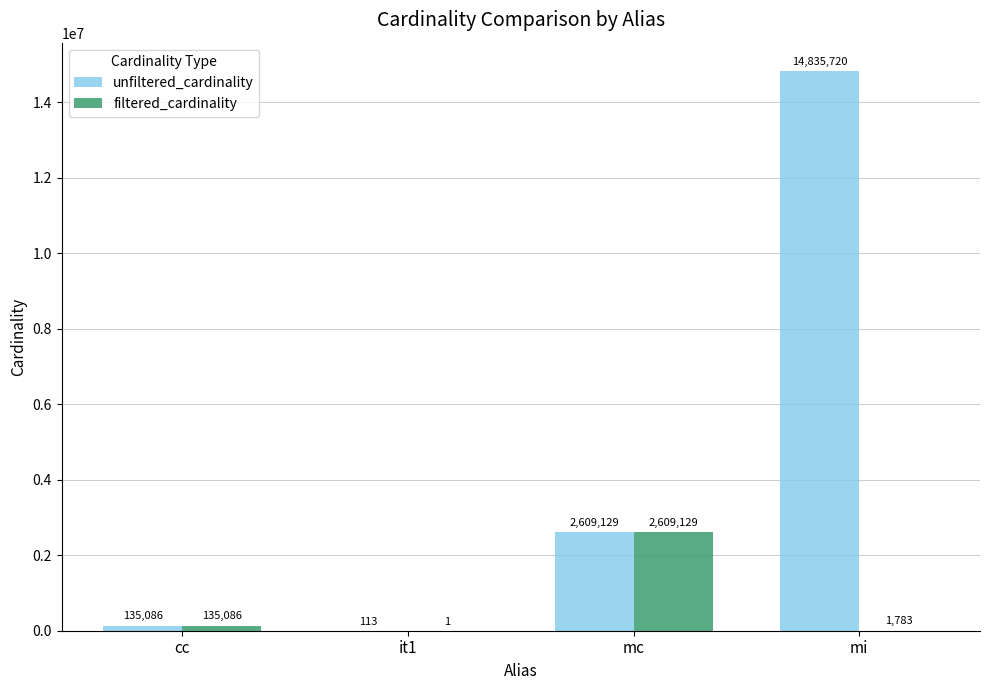

The unfiltered_cardinality series shows 4437627 at mc. True or false?

False